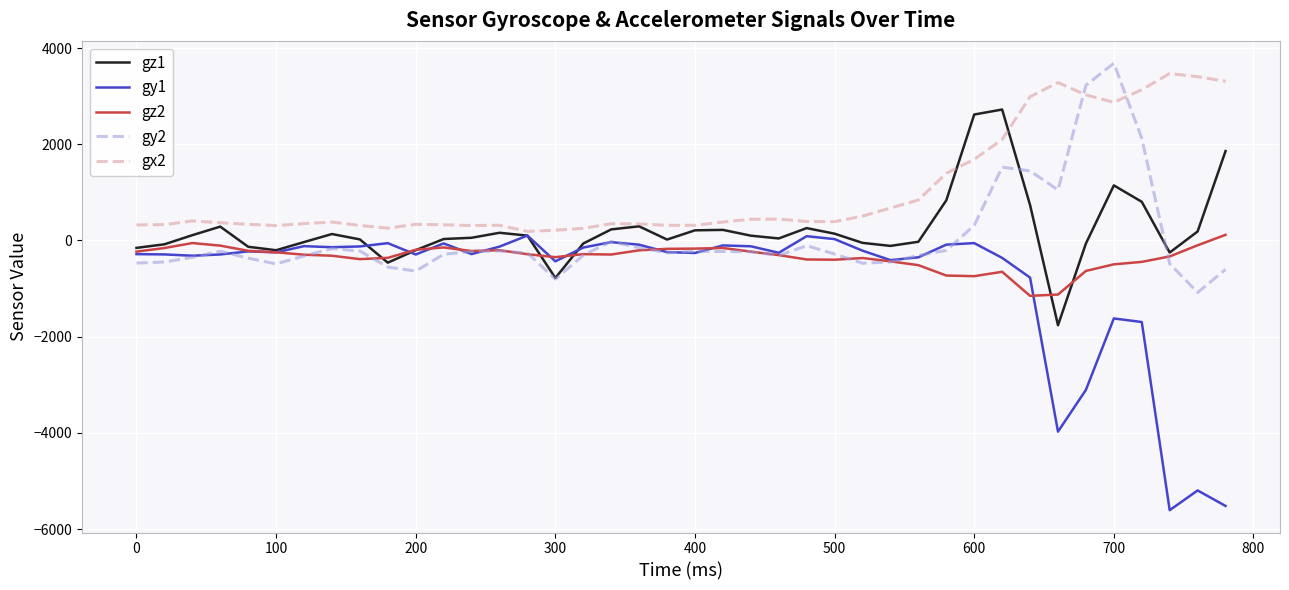

Which series has the largest total across all categories?

gx2